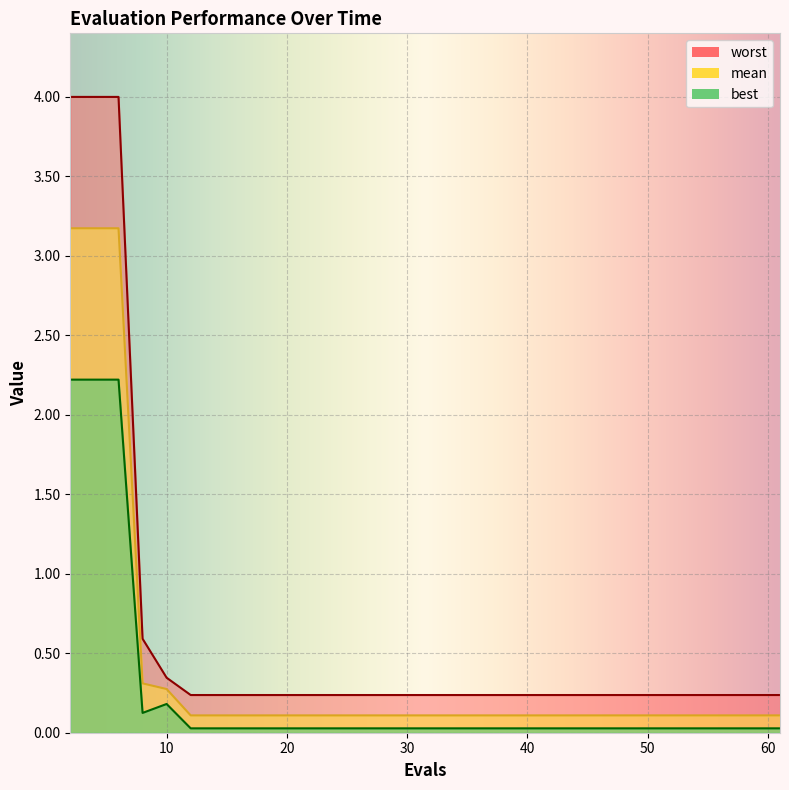

Reading right to left, extract all data points from this chart.

mean: 61=0.1	53=0.1	46=0.1	40=0.1	34=0.1	28=0.1	23=0.1	19=0.1	15=0.1	12=0.1	10=0.3	8=0.3	6=3.2	4=3.2	2=3.2
best: 61=0.0	53=0.0	46=0.0	40=0.0	34=0.0	28=0.0	23=0.0	19=0.0	15=0.0	12=0.0	10=0.2	8=0.1	6=2.2	4=2.2	2=2.2
worst: 61=0.2	53=0.2	46=0.2	40=0.2	34=0.2	28=0.2	23=0.2	19=0.2	15=0.2	12=0.2	10=0.3	8=0.6	6=4.0	4=4.0	2=4.0